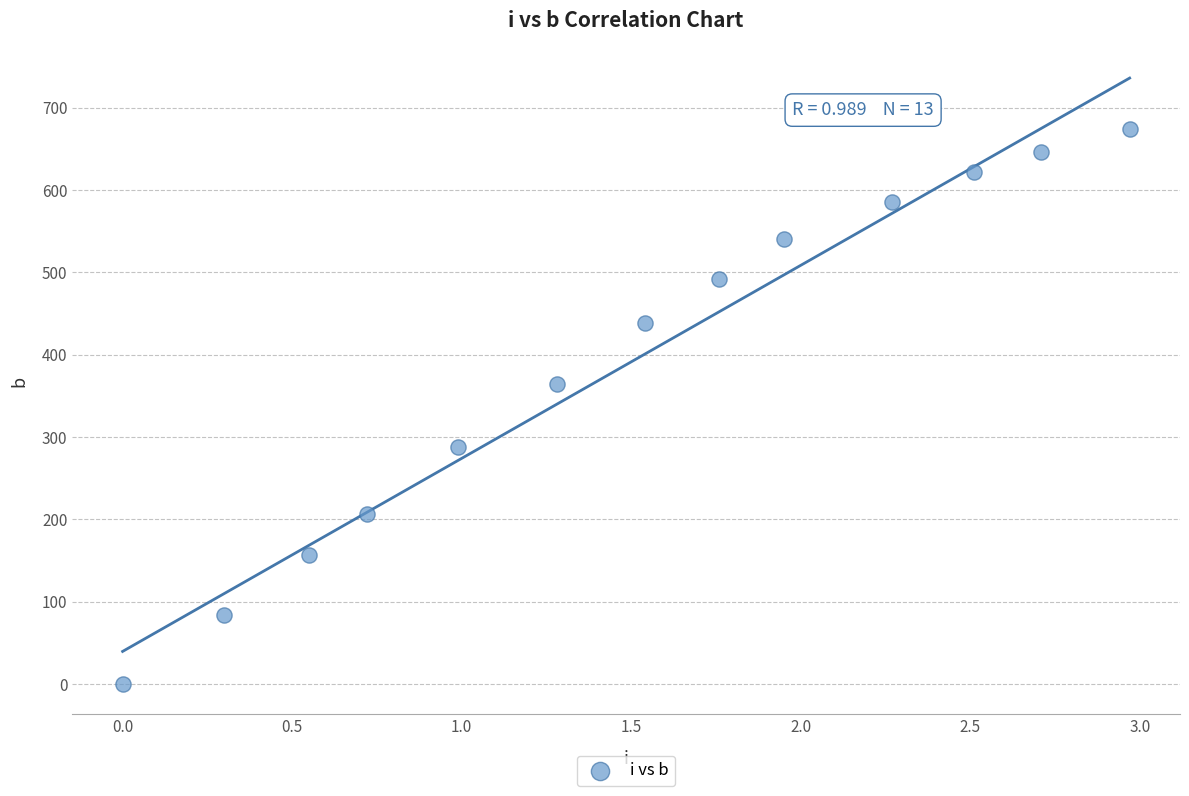

What is the range of X values (max minus min)?

3.0